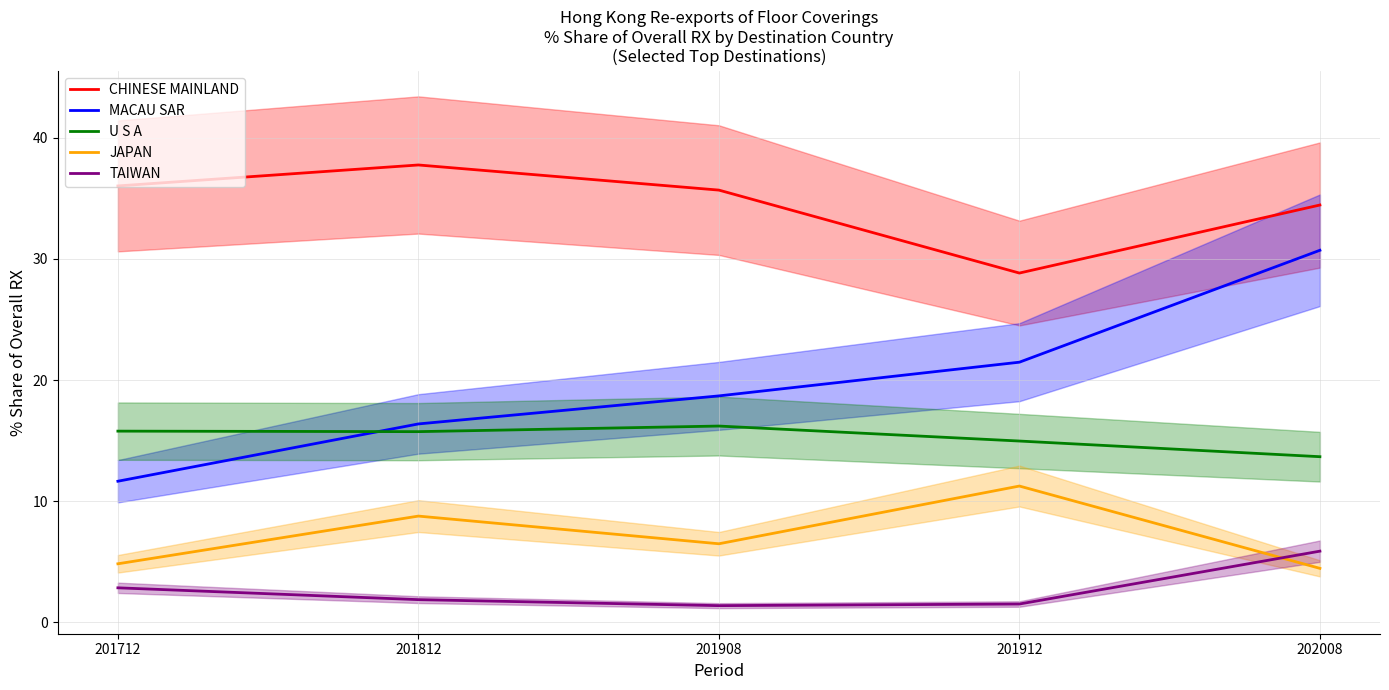

Is the value of MACAU SAR at 201712 greater than the value of CHINESE MAINLAND at 201912?

No